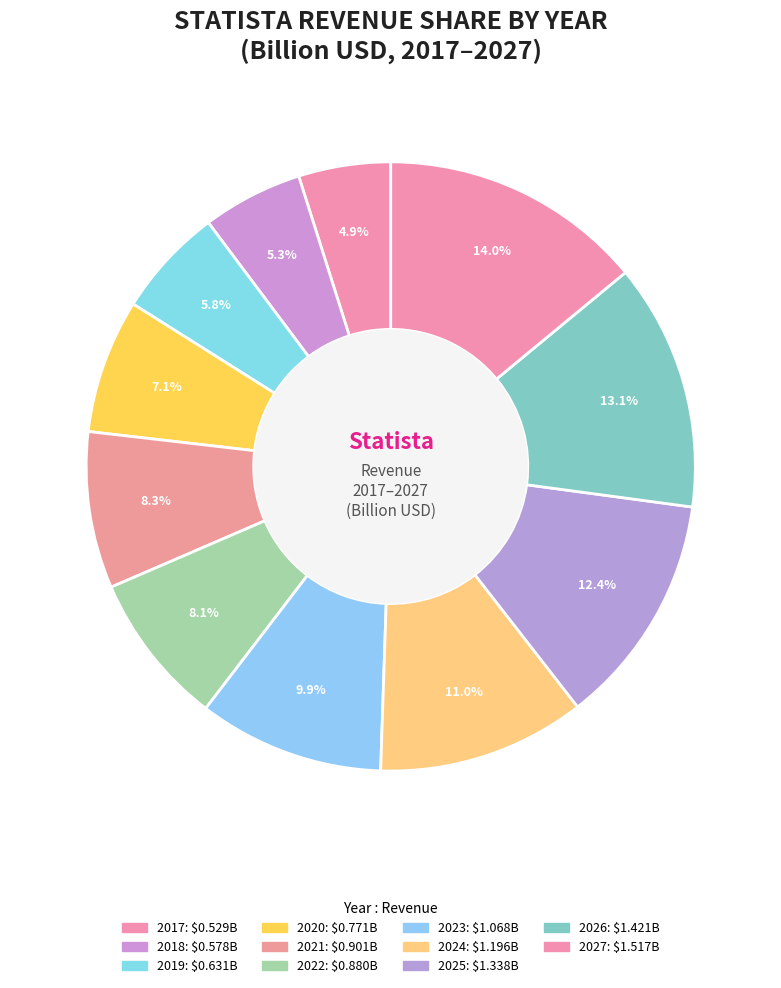

Is it true that 2027 is 1% of the pie?

False